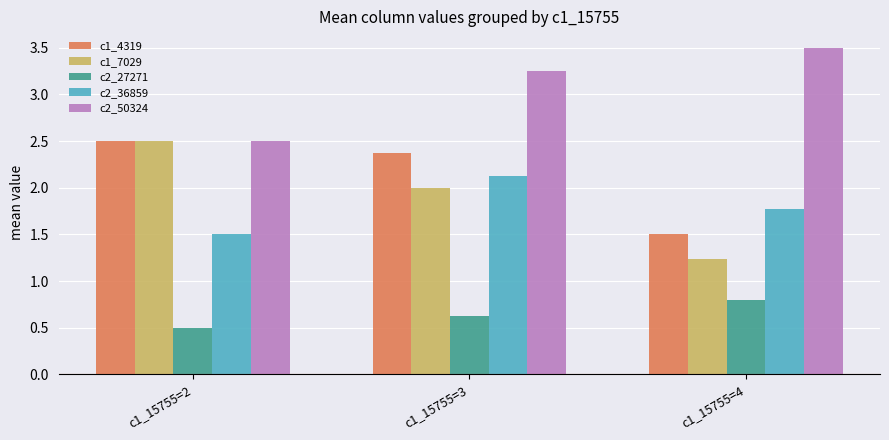

What is the difference between the highest and lowest values at c1_15755=3?

2.6